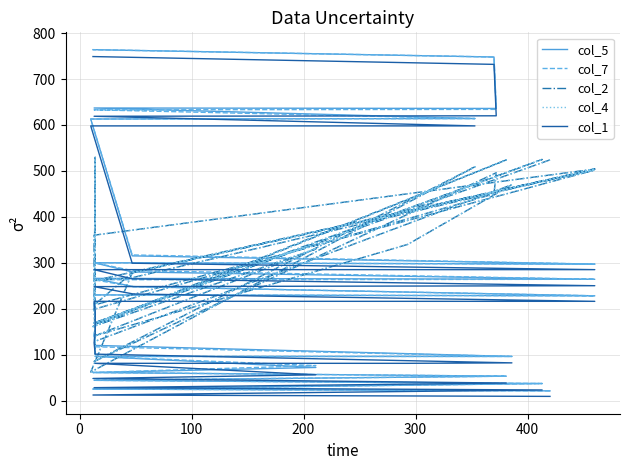

True or false: col_7 has more than 0 interior local peaks.

True